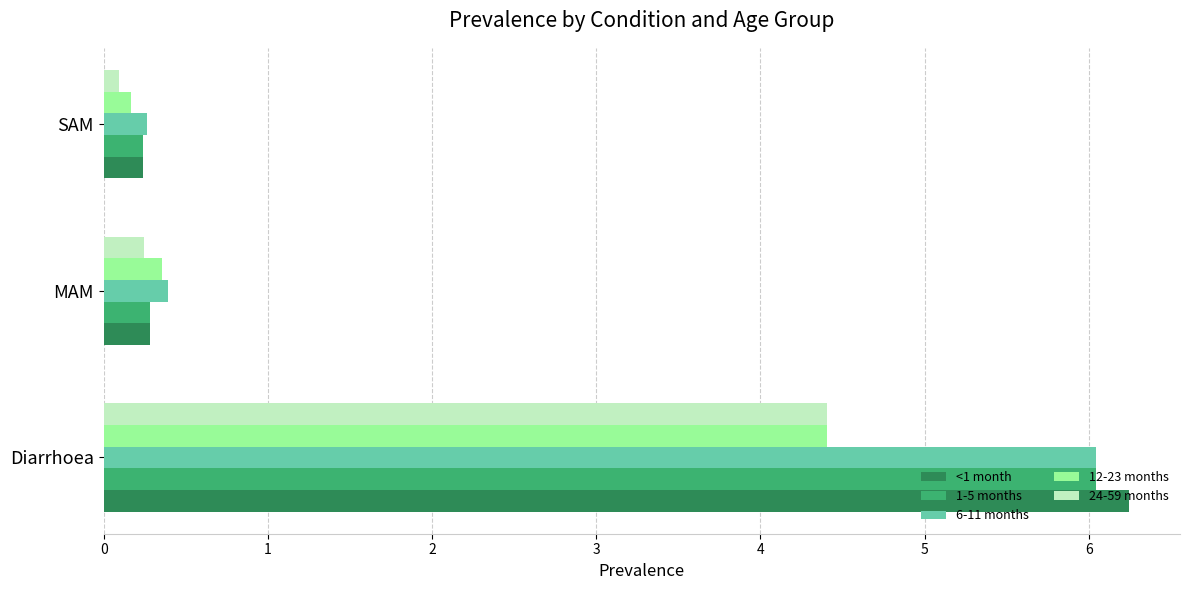

What is the smallest value displayed?

0.1